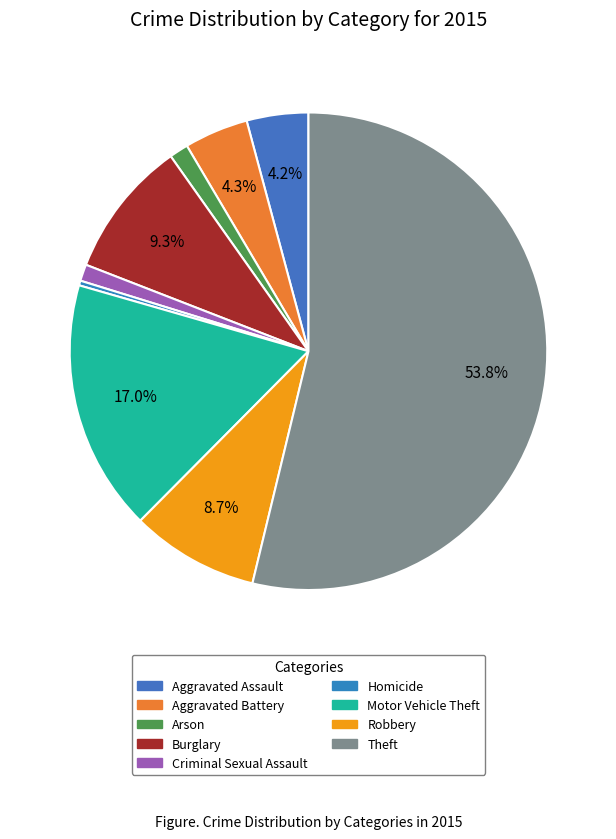

Which slice represents more than half of the pie?

Theft